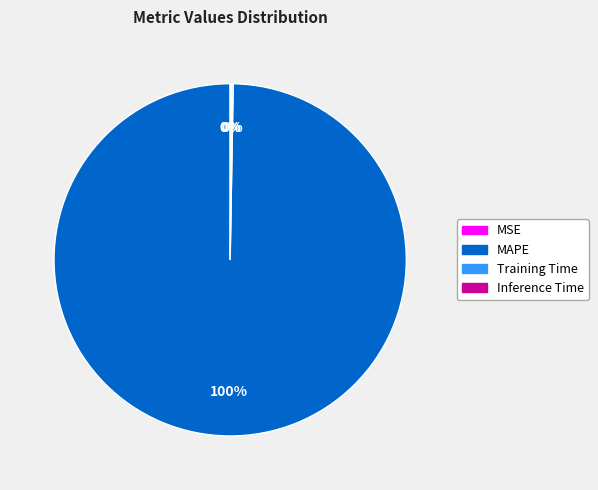

Does any single category account for the majority?

Yes